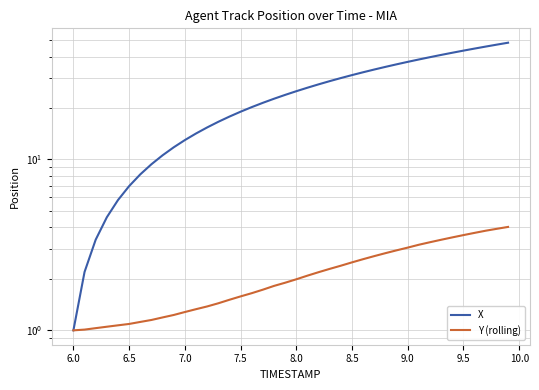

Which series has the widest spread of values?

X